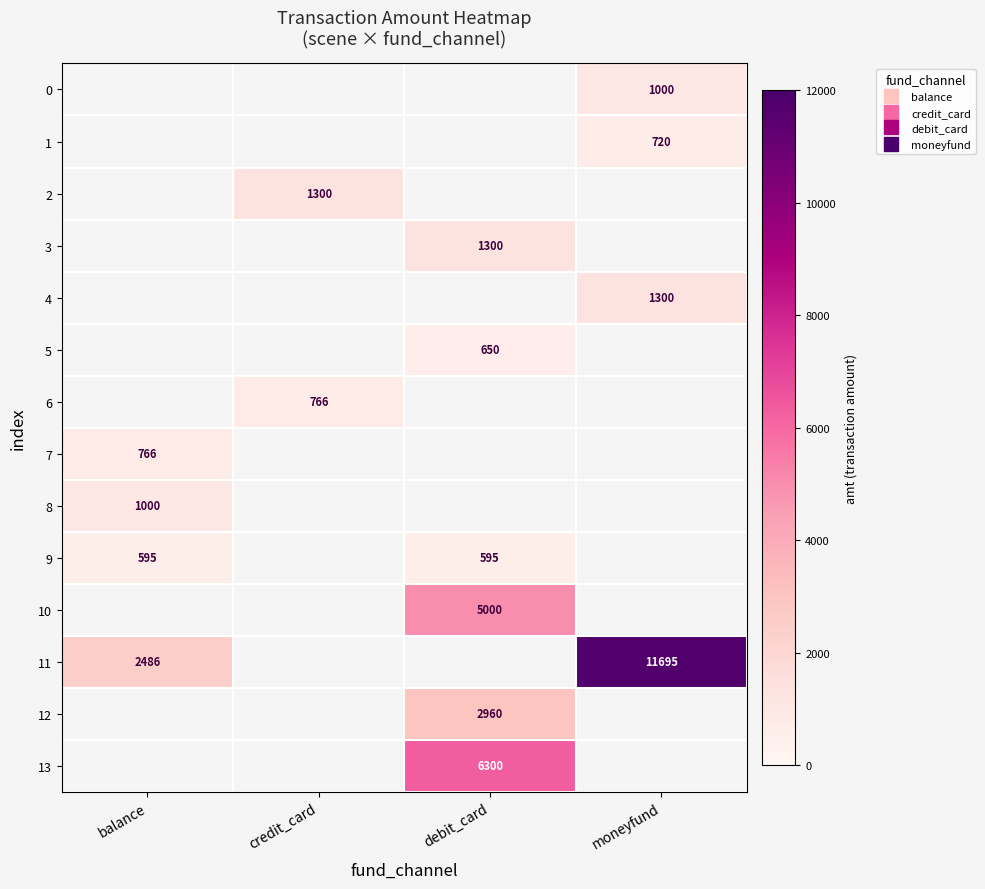

Is the value of 7 at credit_card greater than the value of 8 at balance?

No